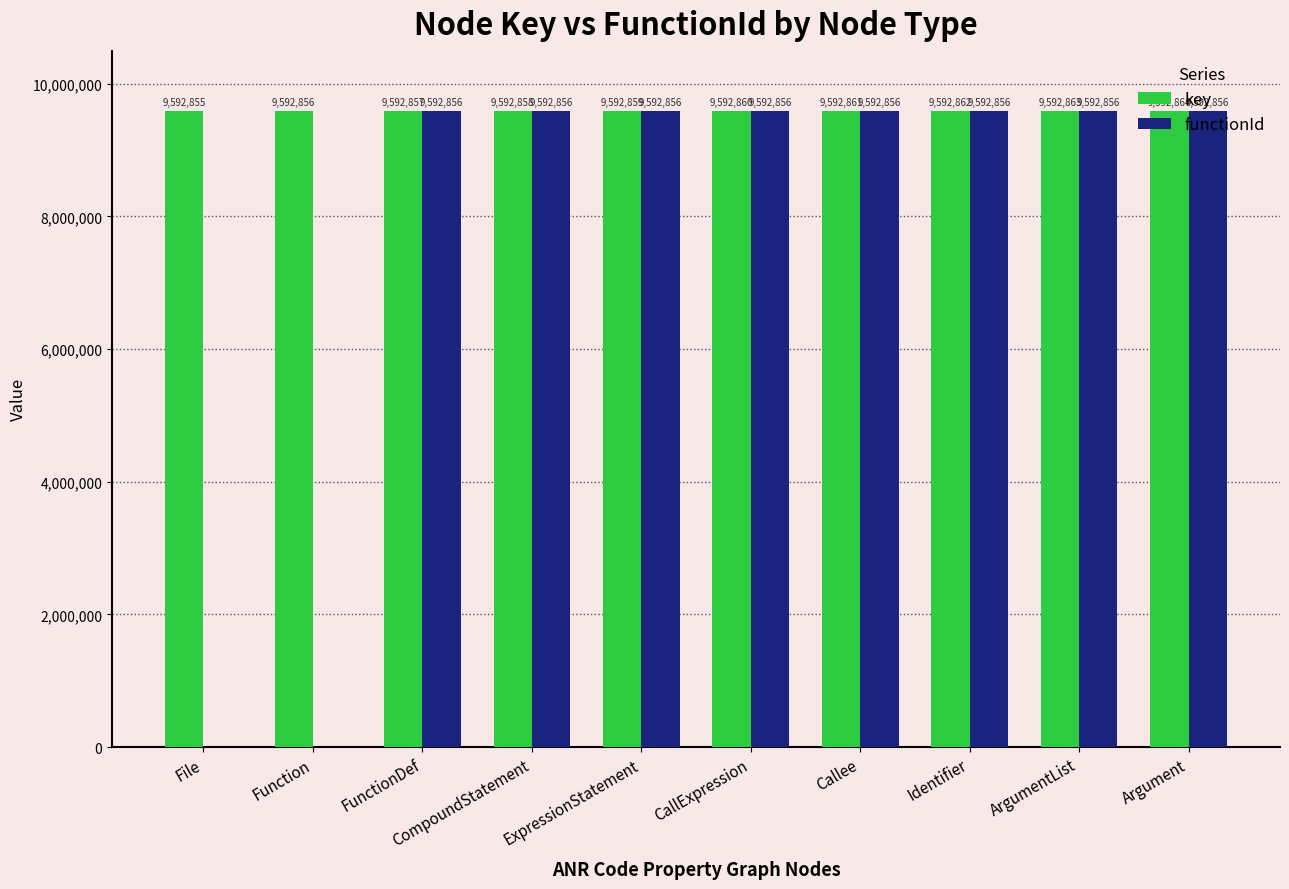

Which series has the largest total across all categories?

key